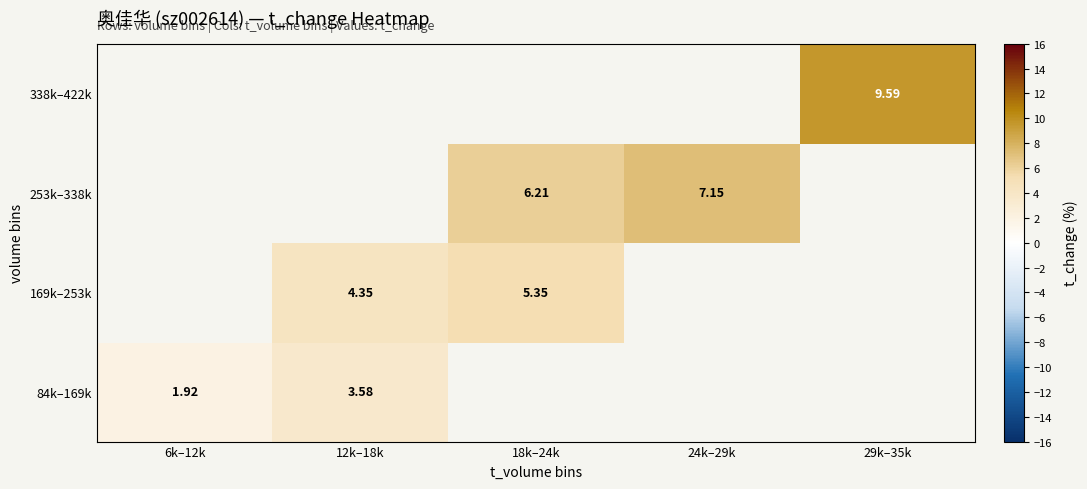

Is the value of 84k–169k at 6k–12k greater than the value of 338k–422k at 29k–35k?

No